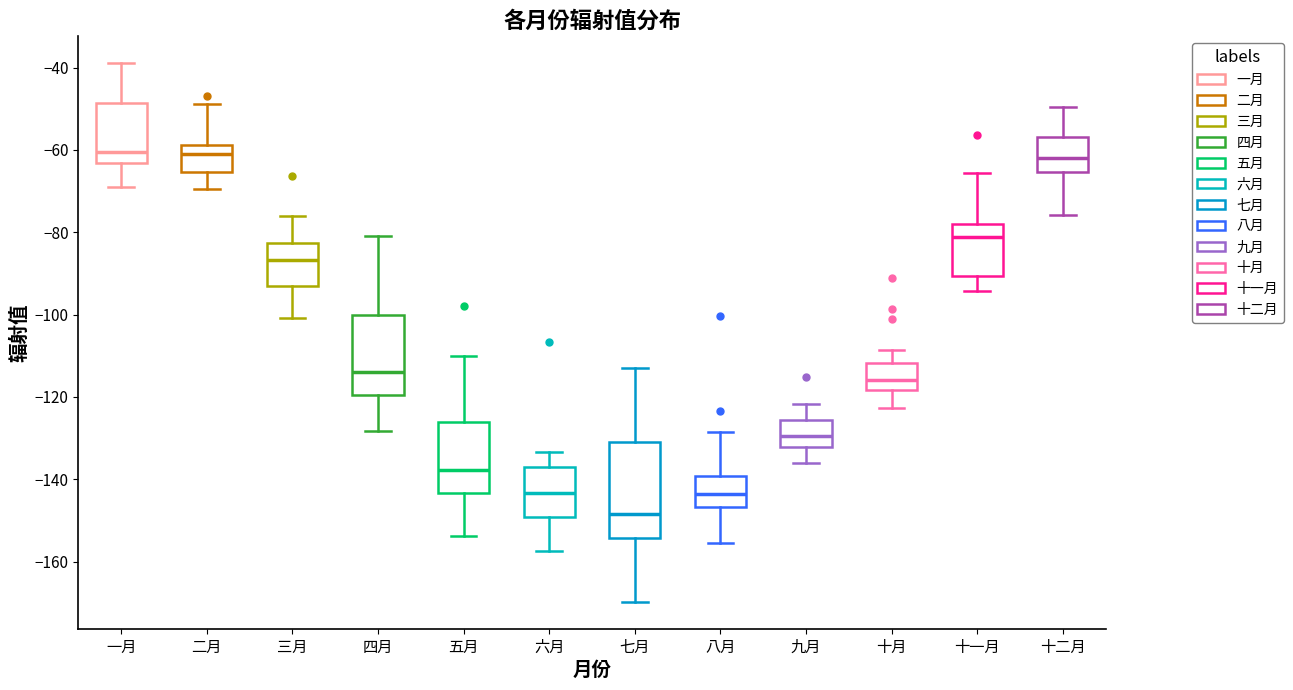

Reading left to right, transcribe this box plot: for each box, give where its median line is, the range the box spans, and where its two whiskers end, as read against the y-axis. The values are not printed on the chart, so give them approximately, as read against the axis.

一月: median -60, box -64 to -48, whiskers -70 to -38
二月: median -62, box -66 to -58, whiskers -70 to -48
三月: median -86, box -92 to -82, whiskers -100 to -76
四月: median -114, box -120 to -100, whiskers -128 to -80
五月: median -138, box -144 to -126, whiskers -154 to -110
六月: median -144, box -150 to -136, whiskers -158 to -134
七月: median -148, box -154 to -130, whiskers -170 to -112
八月: median -144, box -146 to -140, whiskers -156 to -128
九月: median -130, box -132 to -126, whiskers -136 to -122
十月: median -116, box -118 to -112, whiskers -122 to -108
十一月: median -82, box -90 to -78, whiskers -94 to -66
十二月: median -62, box -66 to -56, whiskers -76 to -50